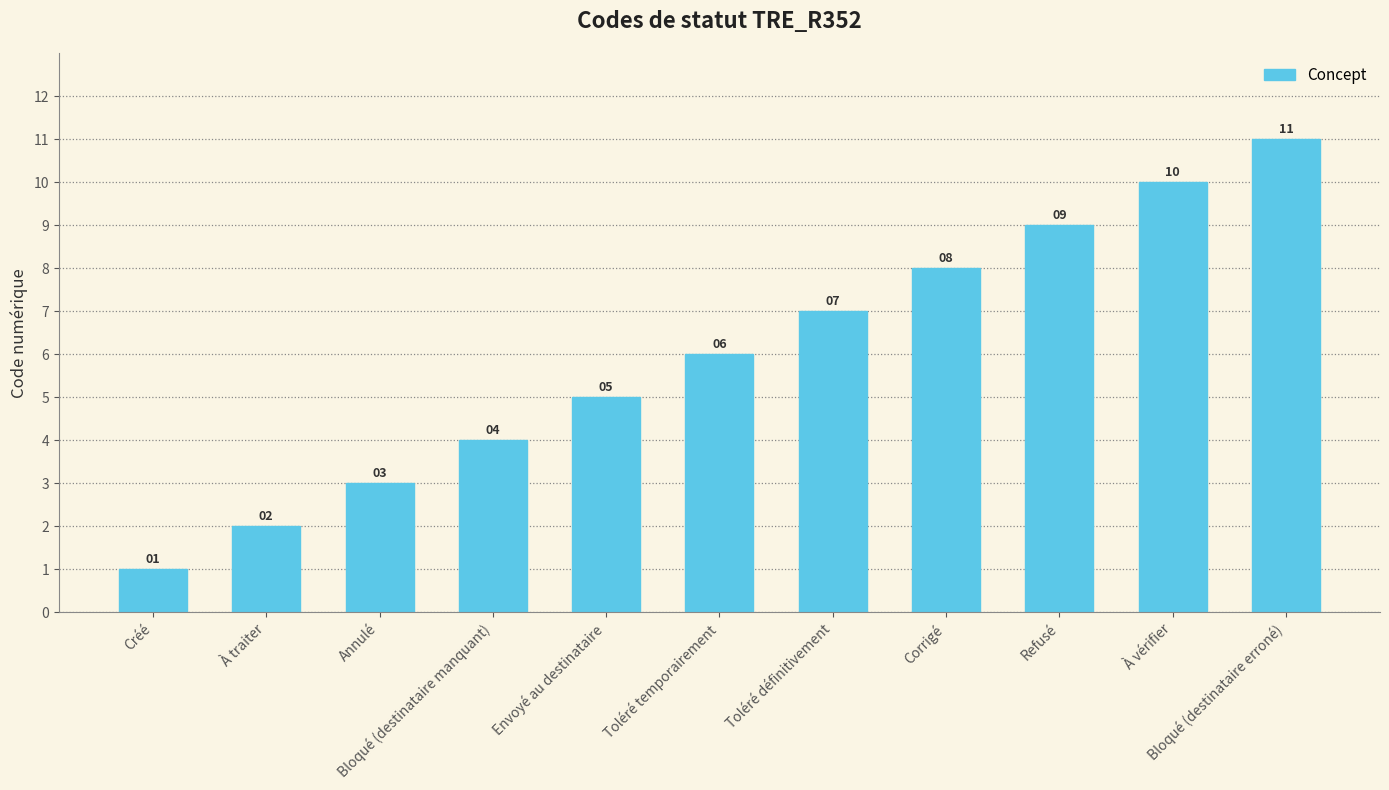

Reading left to right, list all the values displayed in this chart.

Créé=1	À traiter=2	Annulé=3	Bloqué (destinataire manquant)=4	Envoyé au destinataire=5	Toléré temporairement=6	Toléré définitivement=7	Corrigé=8	Refusé=9	À vérifier=10	Bloqué (destinataire erroné)=11